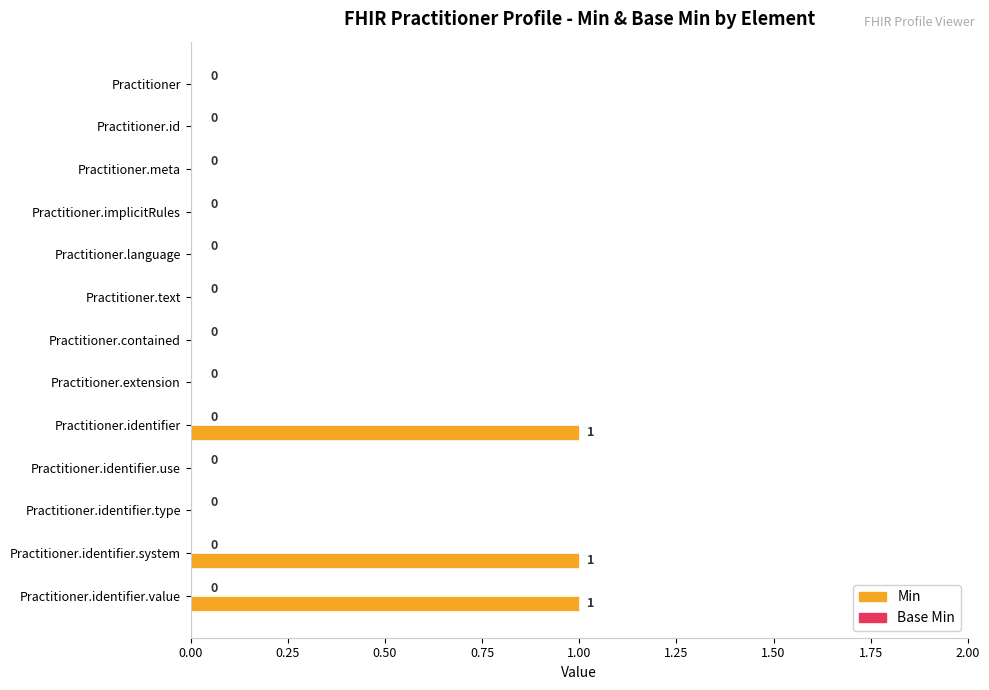

Which has a higher value, Practitioner.identifier.type or Practitioner.identifier.value?

Practitioner.identifier.value